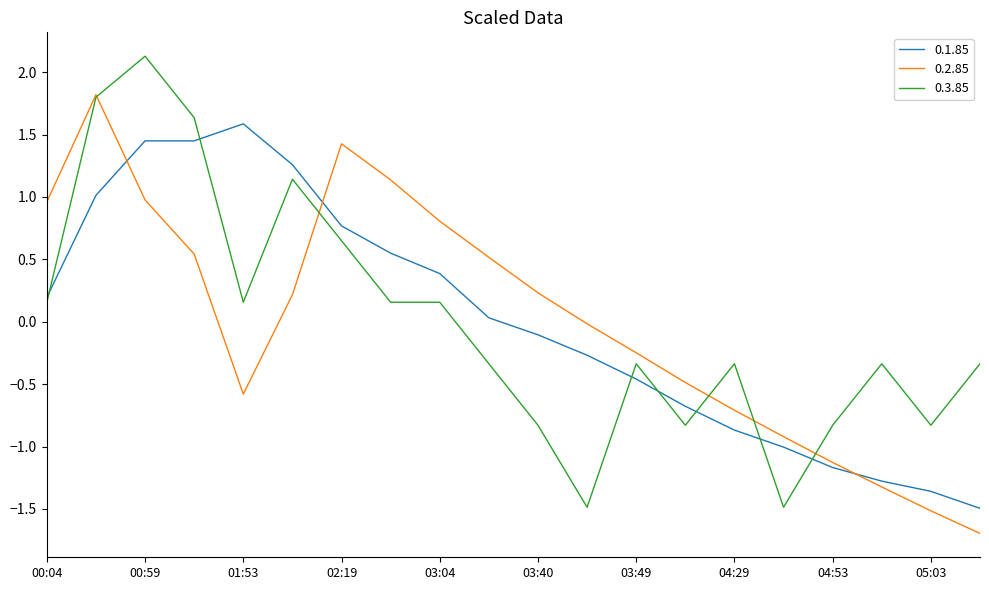

List the series in order of their peak value, highest first.

0.3.85, 0.2.85, 0.1.85